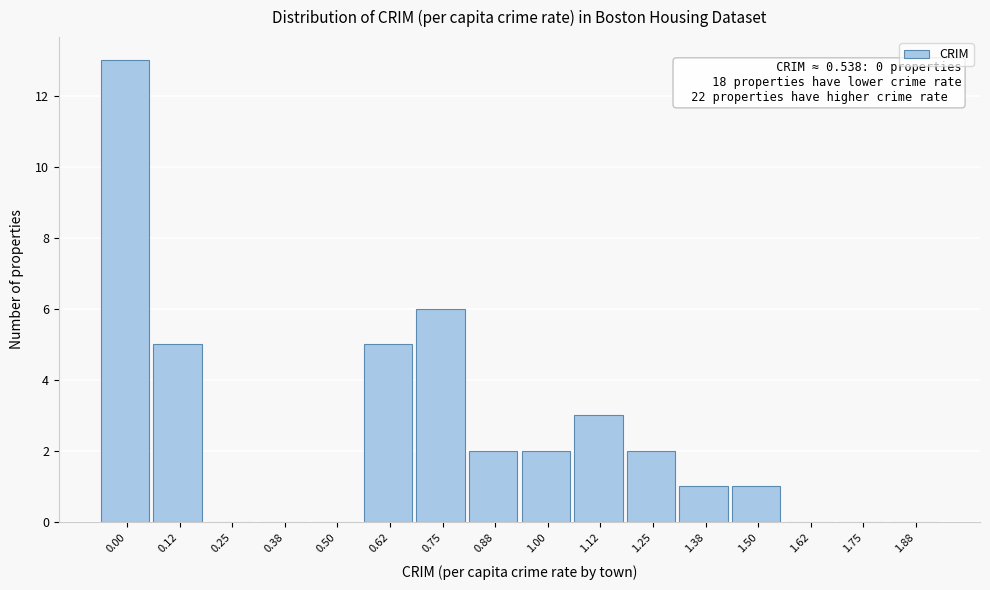

The chart shows a value of 2 at 0.88. True or false?

True